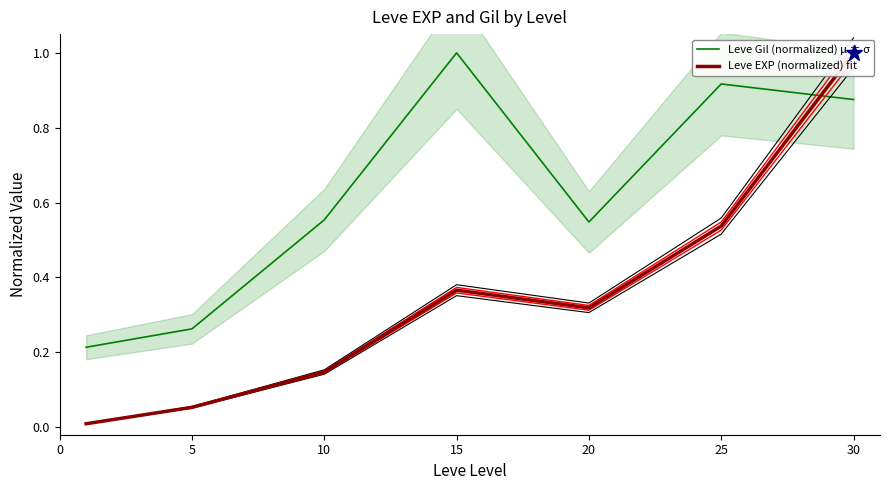

What is the maximum value for Leve Gil (normalized) μ ± σ?

1.0